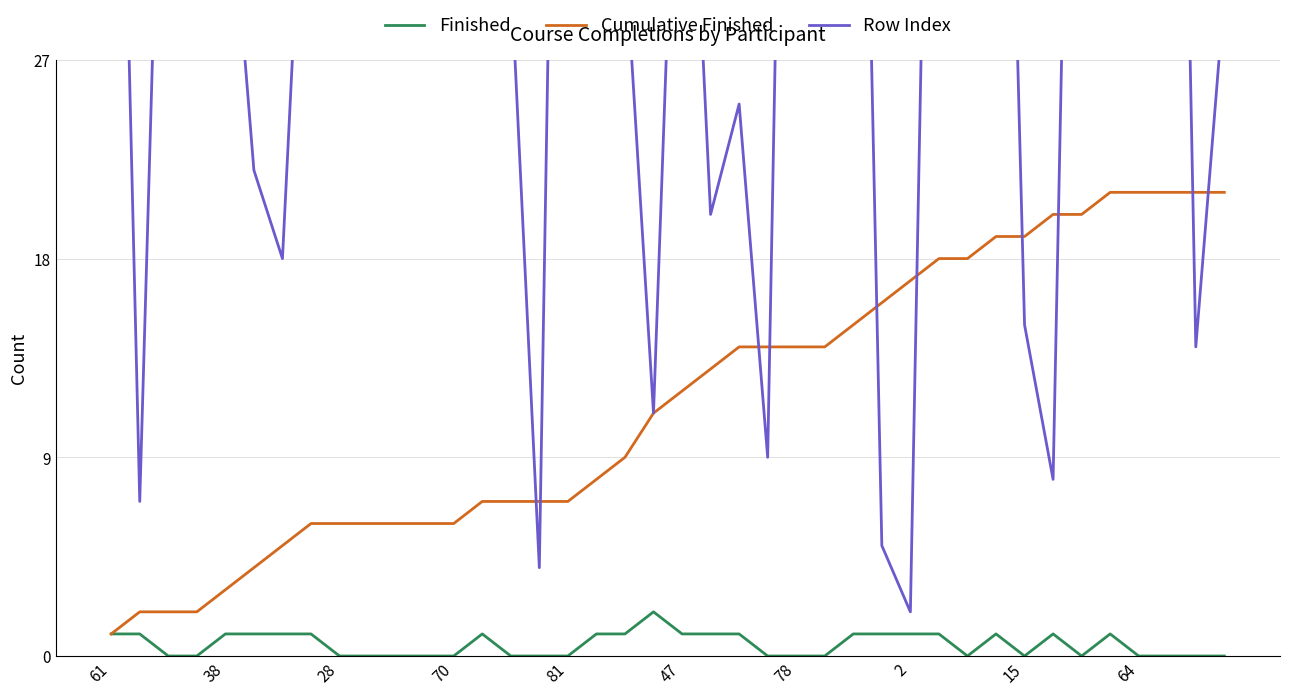

What is the average value of the Cumulative Finished series?

11